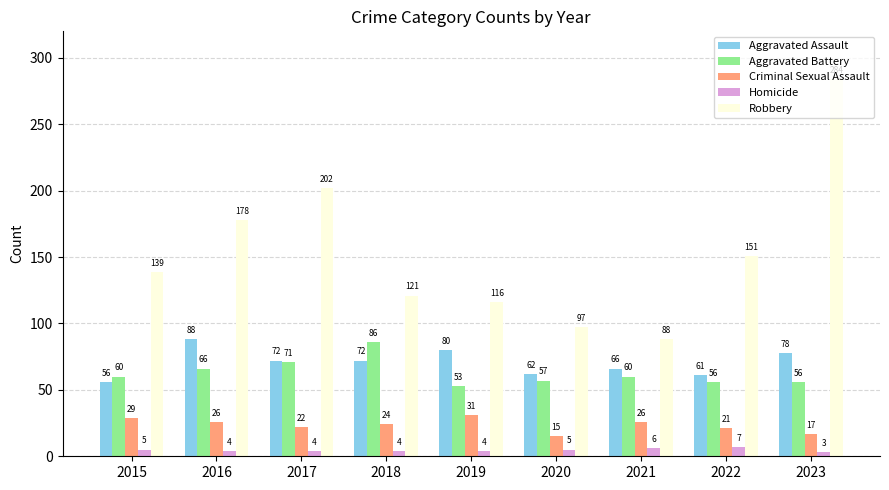

What is the spread (max minus min) of values at 2018?

117